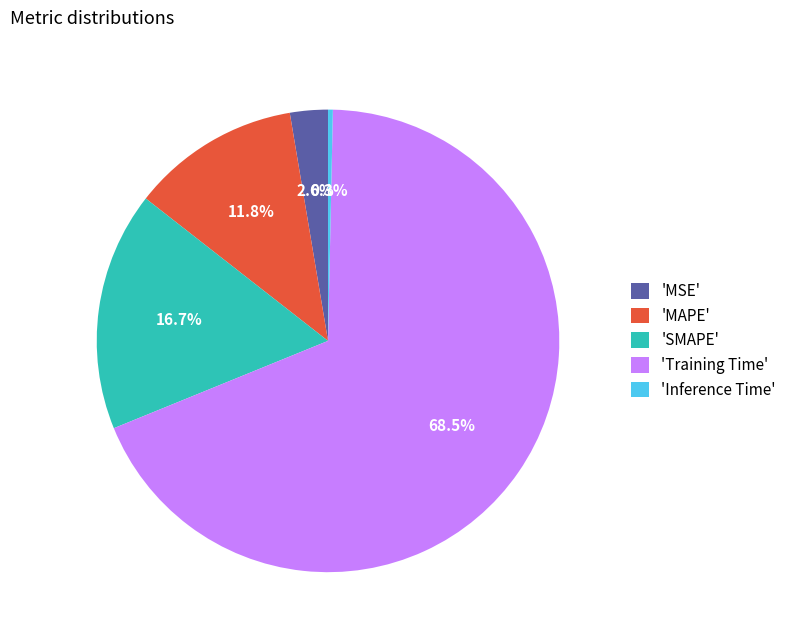

Which category has the smallest portion of the pie?

'Inference Time'